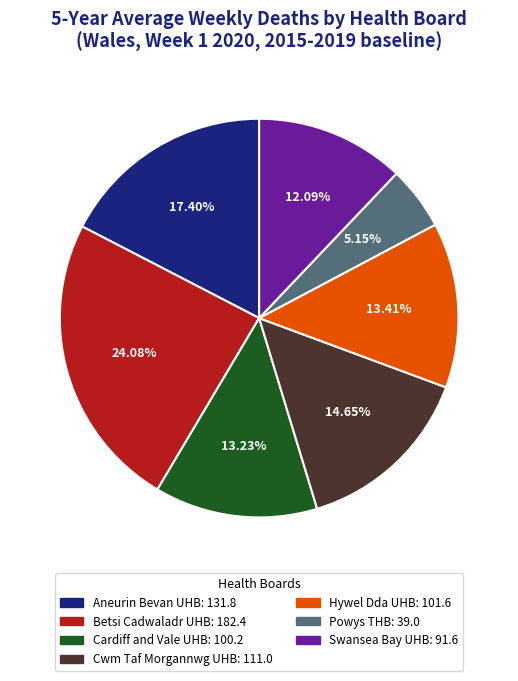

To the nearest percent, what is the combined percentage of Cwm Taf Morgannwg UHB and Cardiff and Vale UHB?

28%